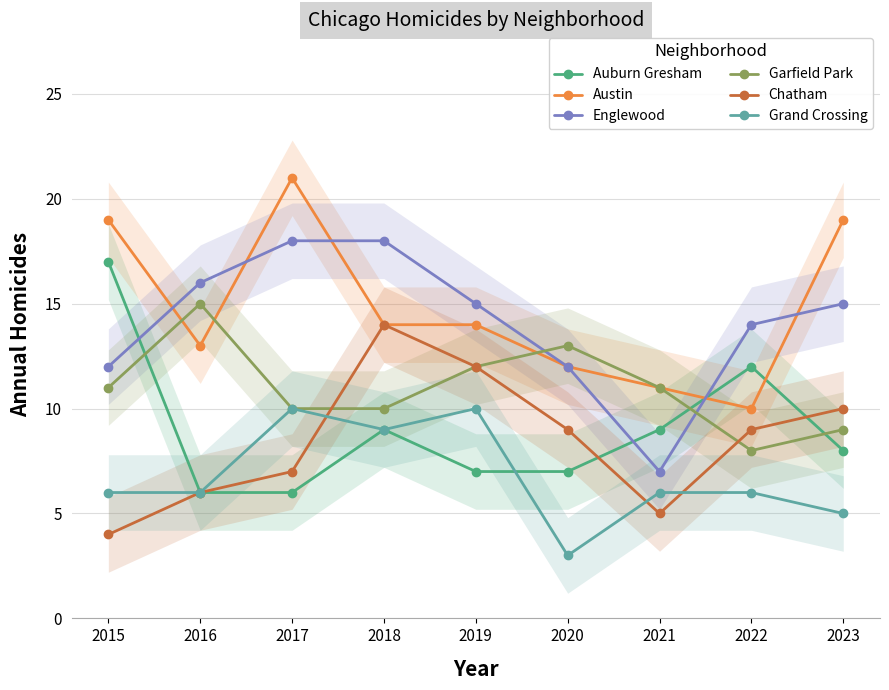

What are all the series names shown in the legend?

Auburn Gresham, Austin, Englewood, Garfield Park, Chatham, Grand Crossing